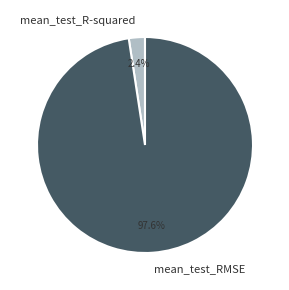

The mean_test_RMSE slice represents 98% of the pie. True or false?

True